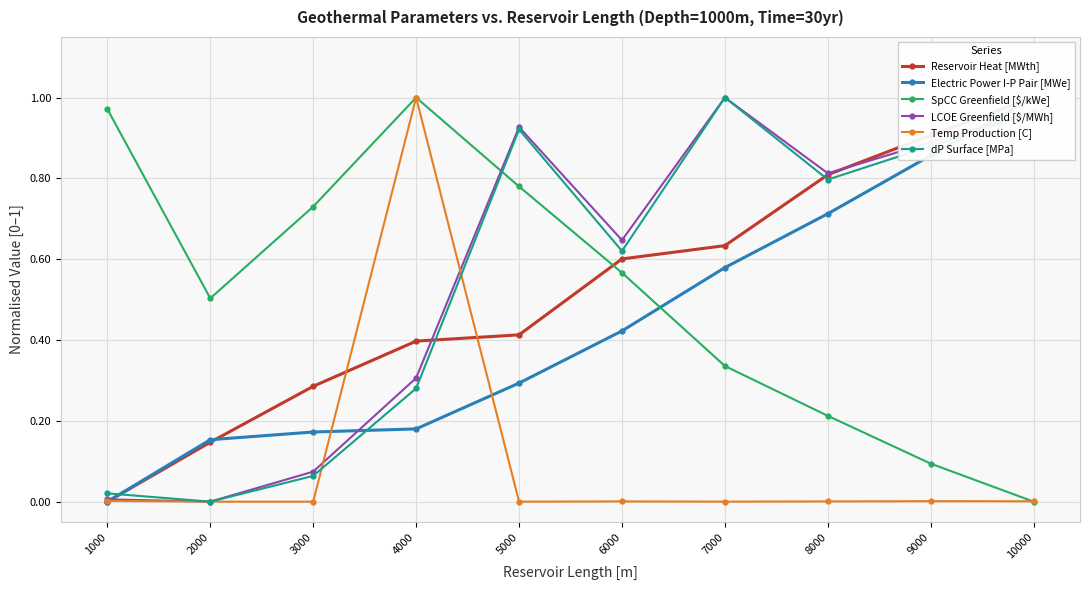

True or false: Reservoir Heat [MWth] and SpCC Greenfield [$/kWe] intersect in this chart.

True